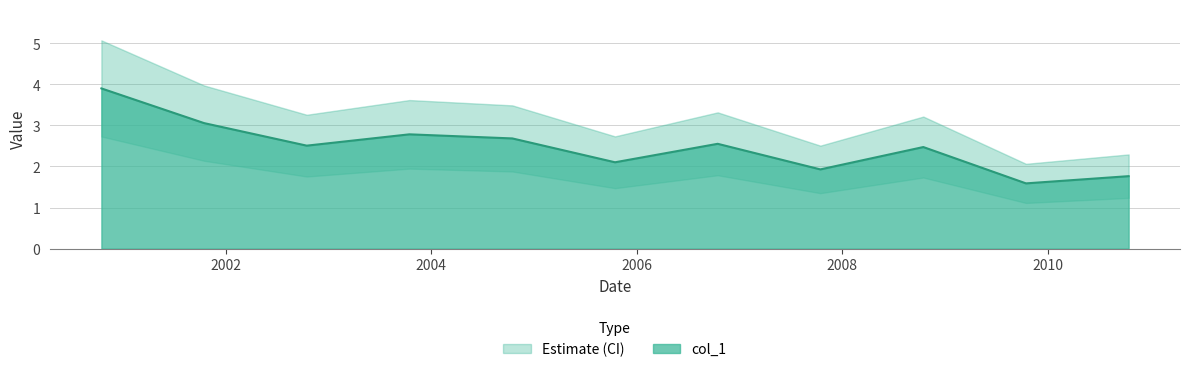

What is the greatest value displayed?

3.9